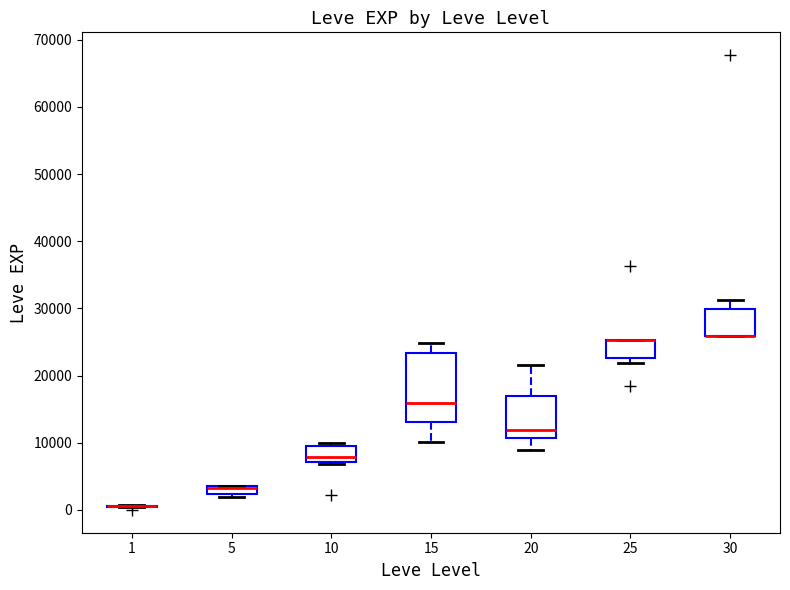

Where is the upper edge of the box at x = 15 on the y-axis? The values are not printed on the chart, so give them approximately, as read against the axis.

23000